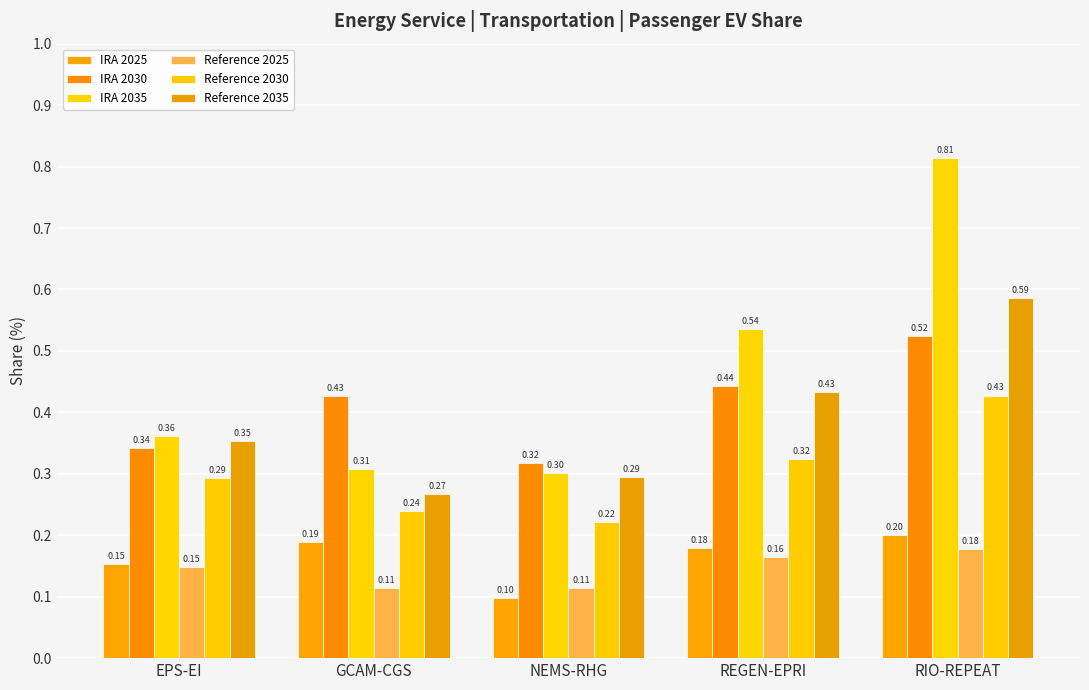

What value does the IRA 2025 series have at GCAM-CGS?

0.2